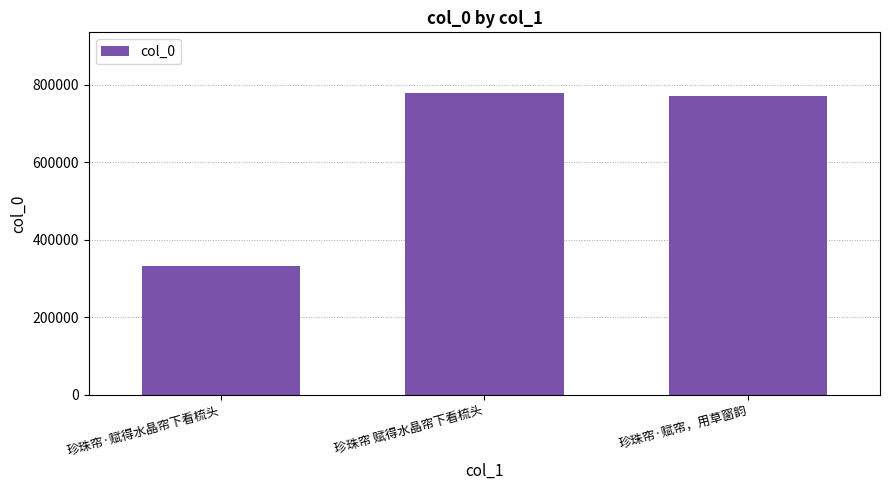

What is the ratio of the value at 珍珠帘 赋得水晶帘下看梳头 to the value at 珍珠帘·赋帘，用草窗韵?

1.0